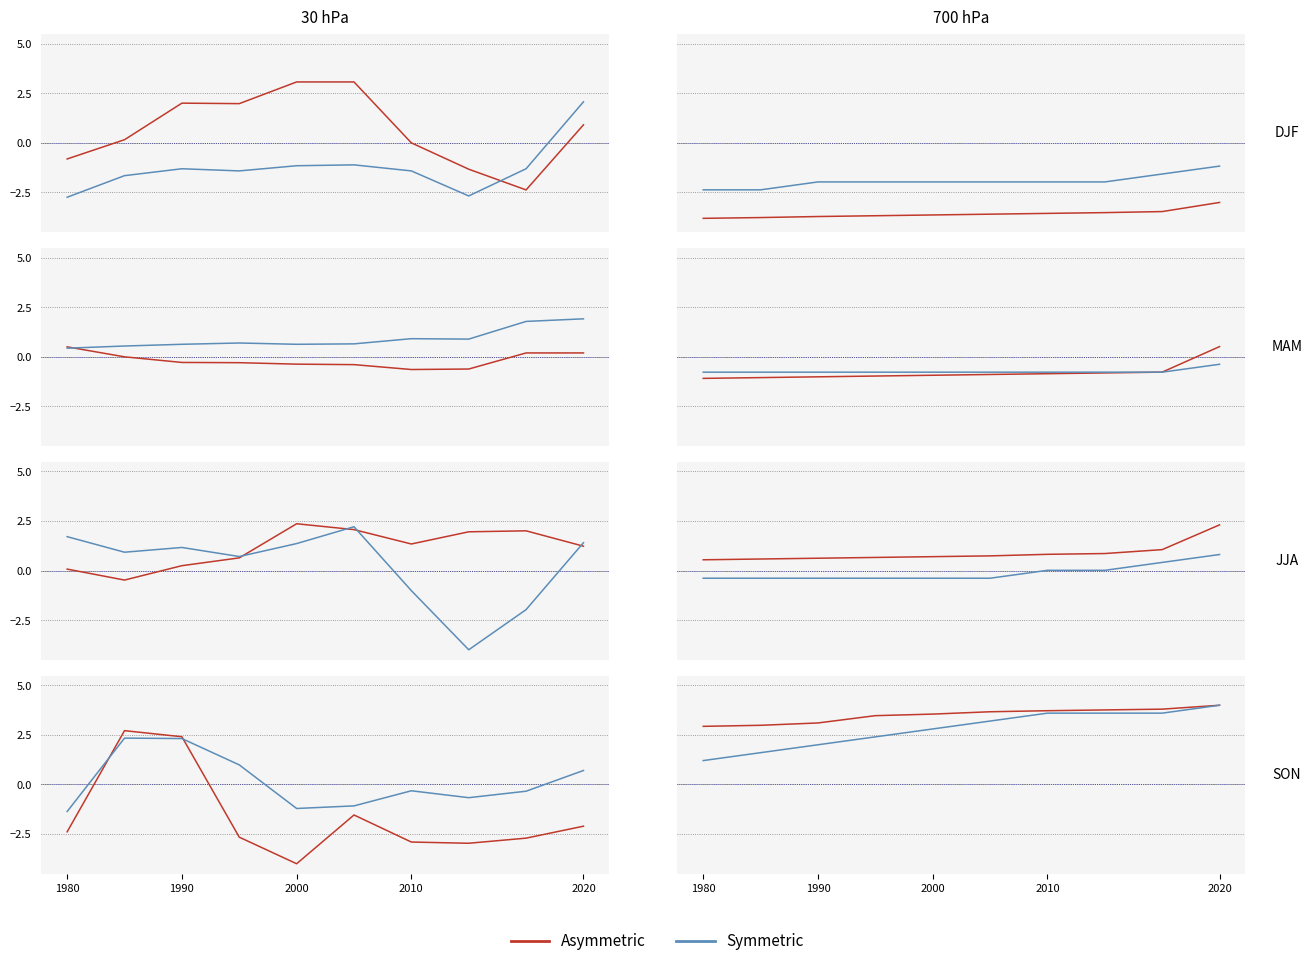

True or false: Asymmetric and Symmetric intersect in this chart.

False